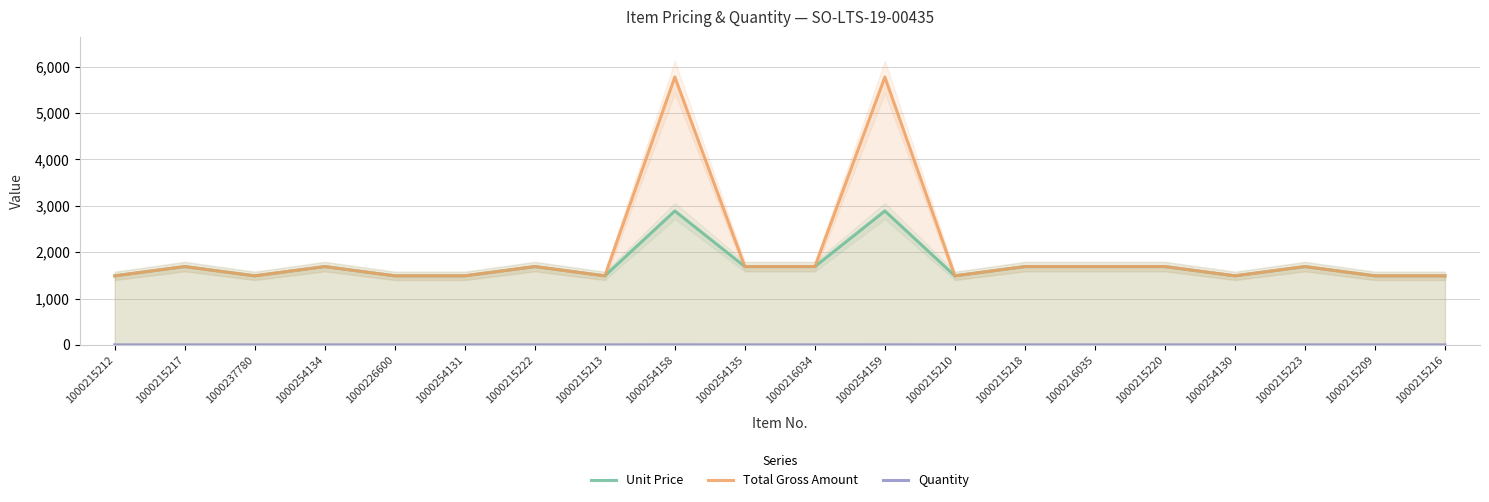

What is the minimum value for Unit Price?

1490